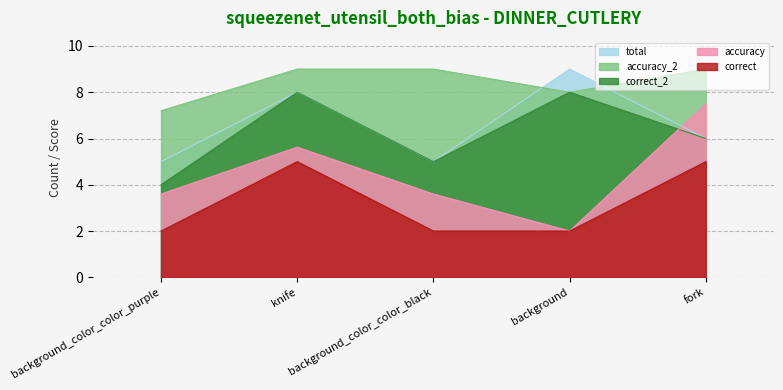

What are all the series names shown in the legend?

total, accuracy_2, correct_2, accuracy, correct